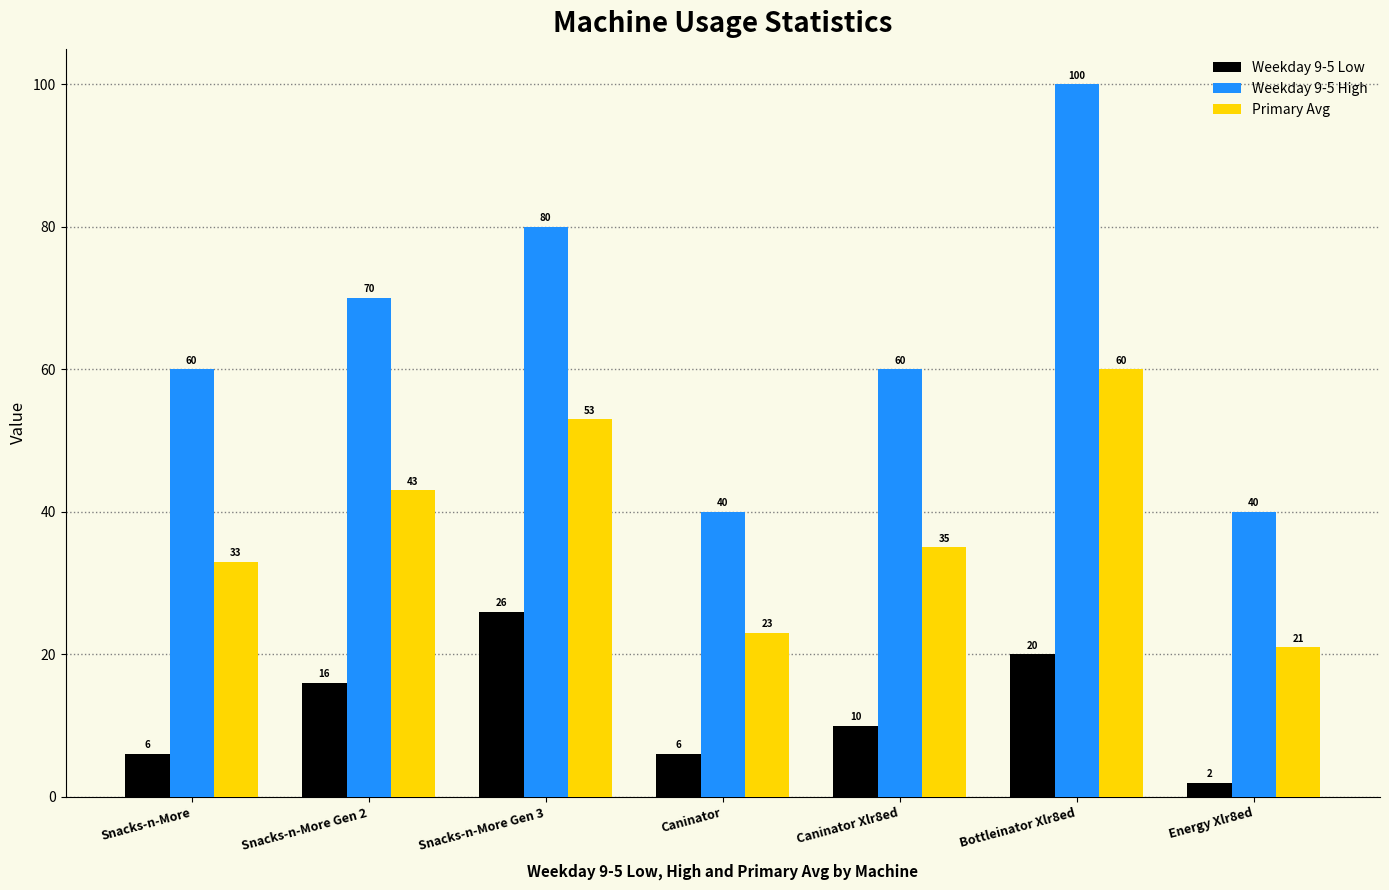

Which series has the largest total across all categories?

Weekday 9-5 High